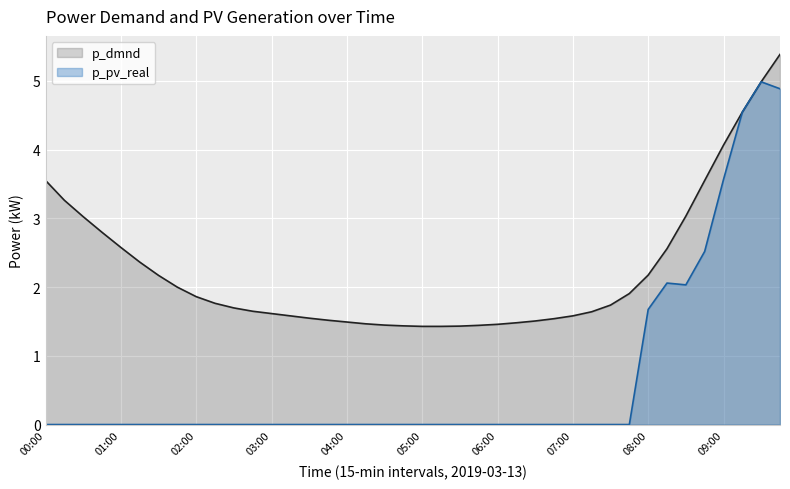

How many interior local valleys does the p_pv_real series have?

1